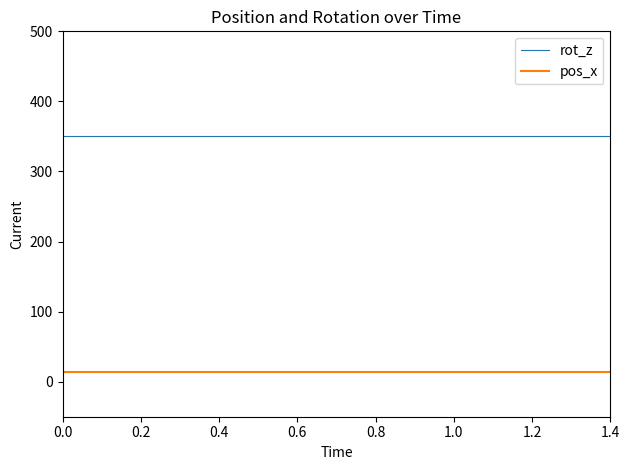

Rank the series by their average value, from lowest to highest.

pos_x, rot_z